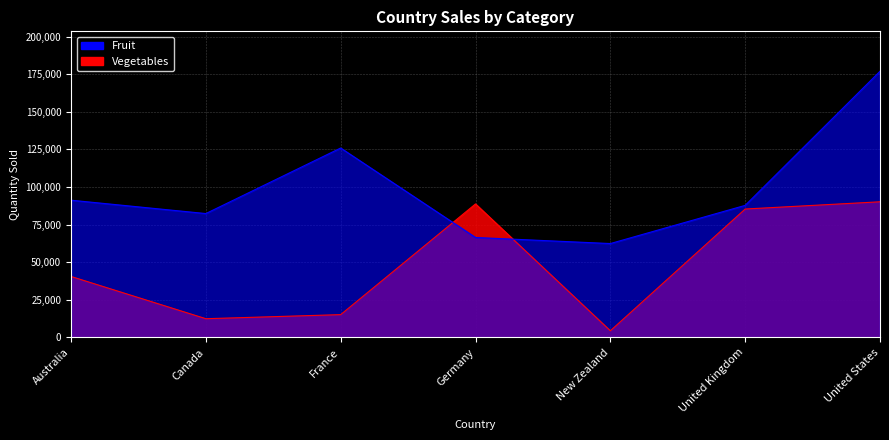

True or false: Fruit has more than 0 interior local peaks.

True